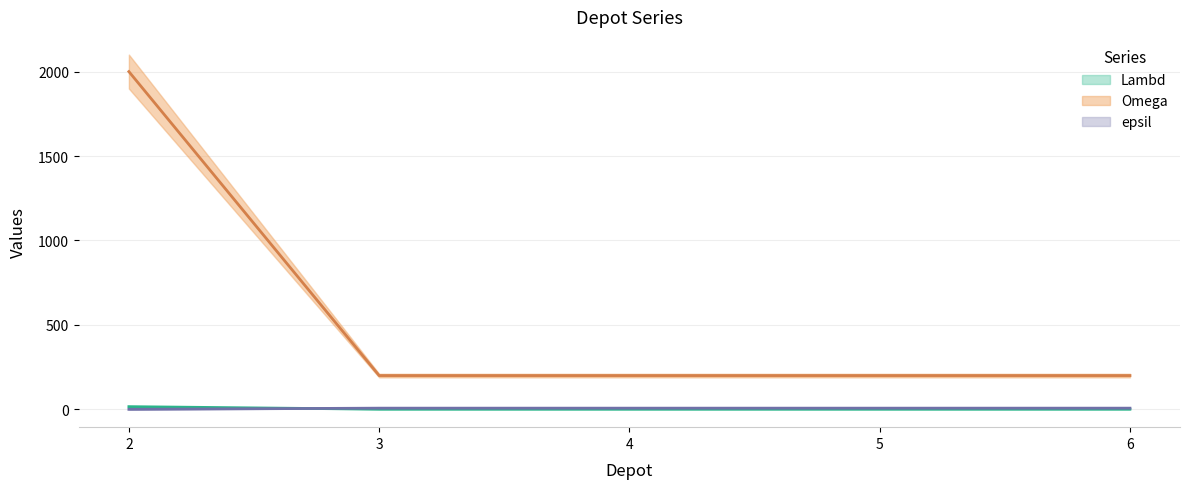

What is the difference between the maximum and minimum values in the Omega series?

1800